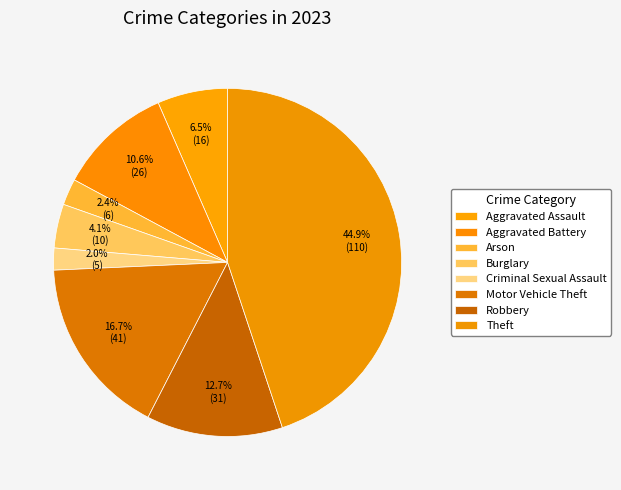

Does Burglary account for over 50% of the chart?

No